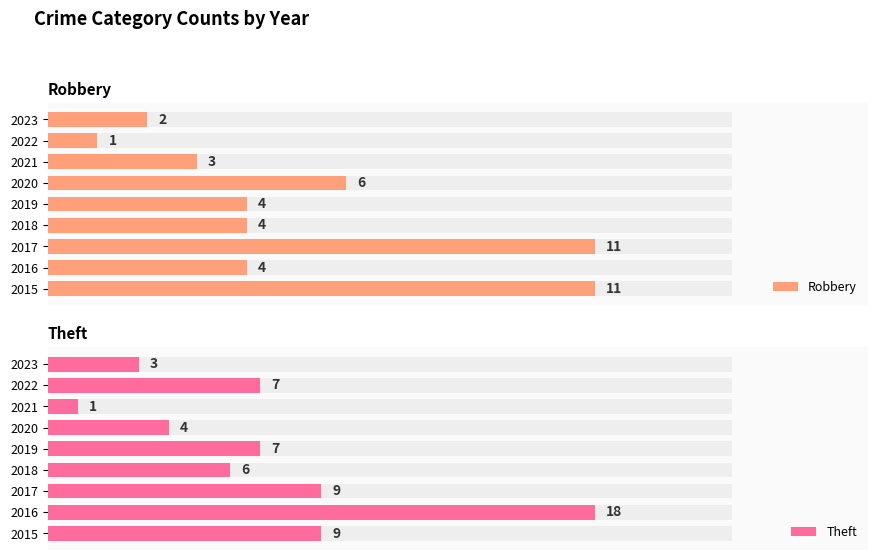

What is the difference between the Theft values at 2017 and 2020?

5